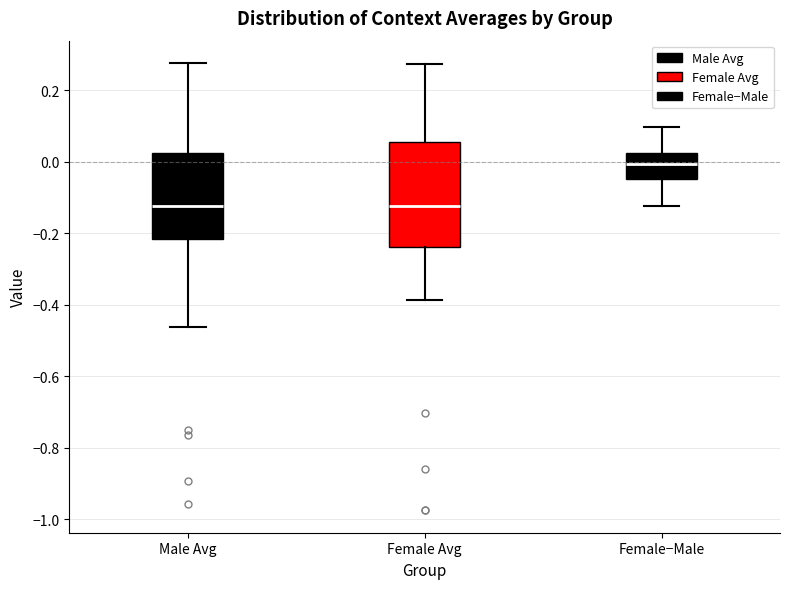

Which box is the tallest, from its lower edge to its upper edge?

Female Avg